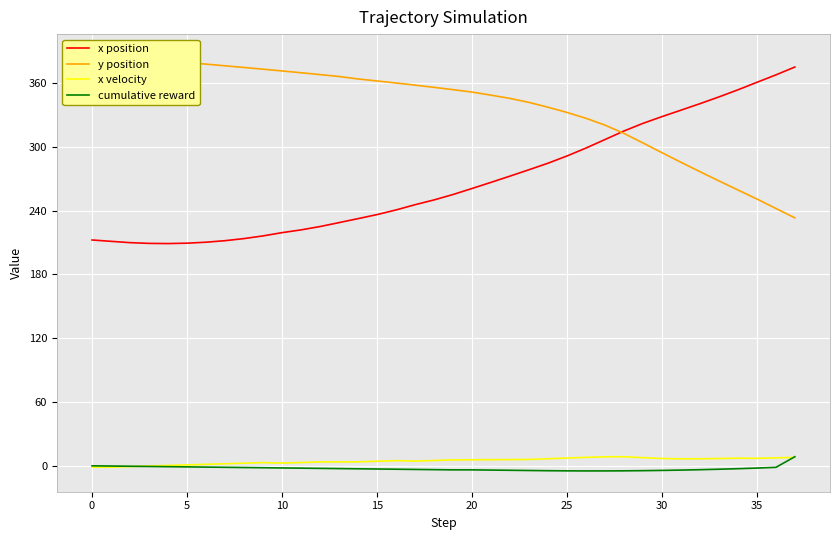

True or false: x position and x velocity cross at least once.

False